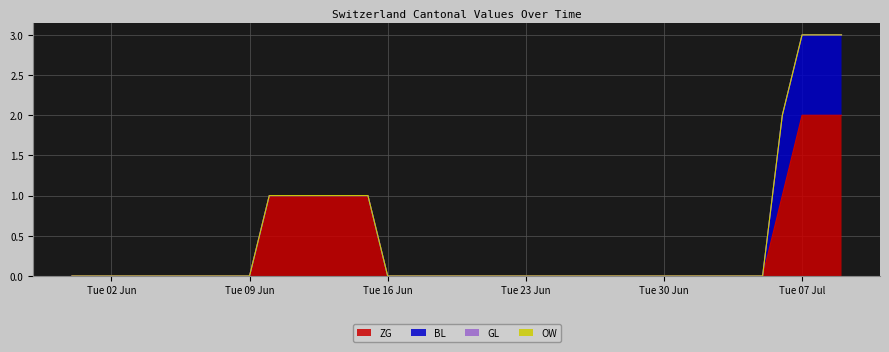

True or false: OW and ZG intersect in this chart.

False